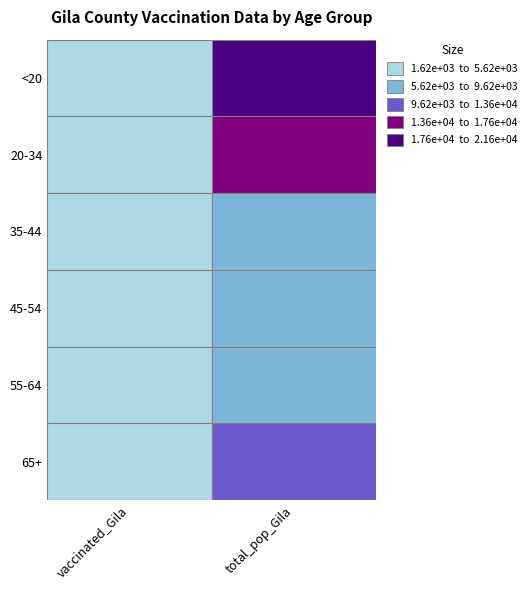

Which has a higher value, 1 or 0?

1